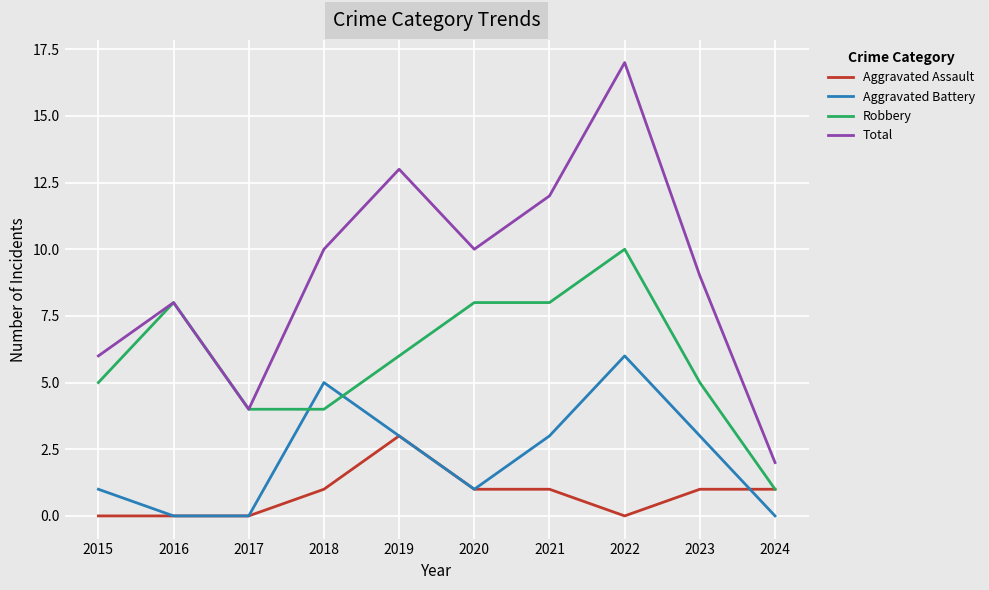

True or false: Aggravated Battery and Robbery intersect in this chart.

True